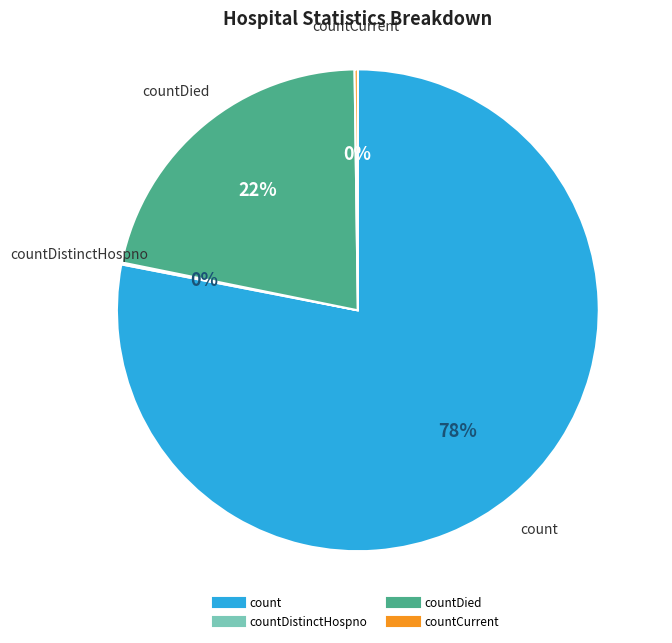

To the nearest percent, what is the difference between the largest and smallest slice percentages?

78%